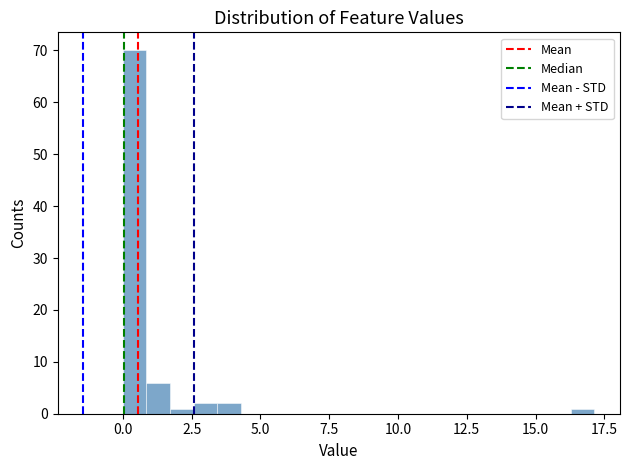

Read against the x-axis, roughly where is the centre of the tallest bar?

0.5